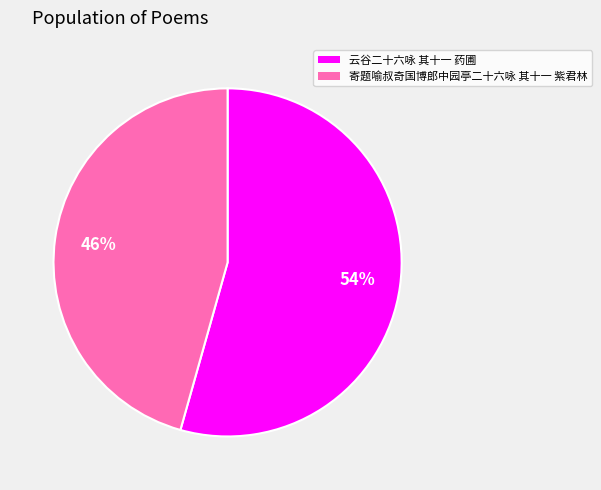

Which has a higher value, 云谷二十六咏 其十一 药圃 or 寄题喻叔奇国博郎中园亭二十六咏 其十一 紫君林?

云谷二十六咏 其十一 药圃